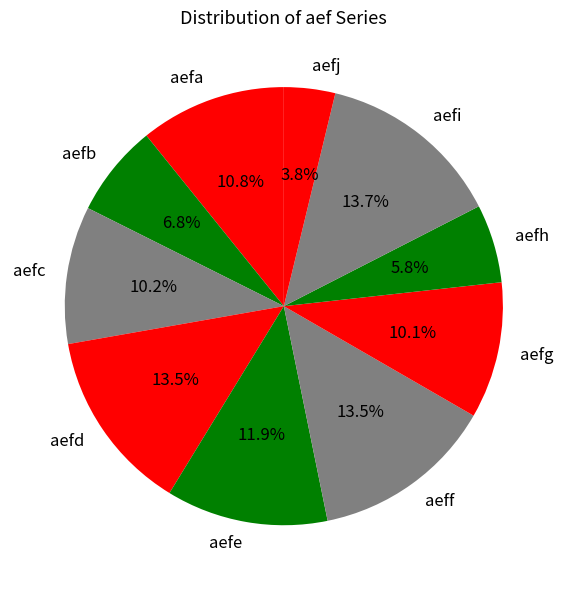

Do aeff and aefg together represent more than half of the pie?

No